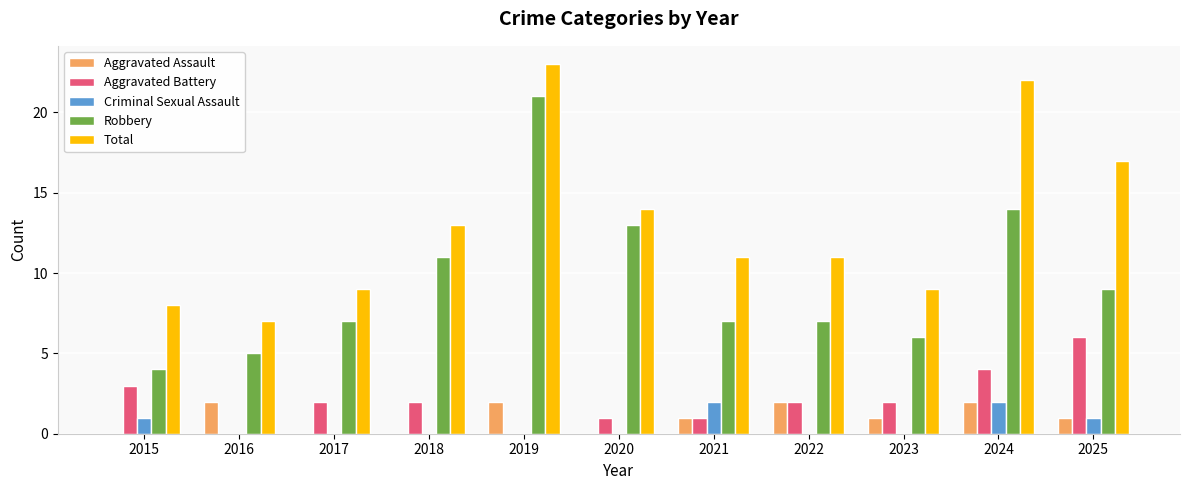

What is the sum of all Total values?

144